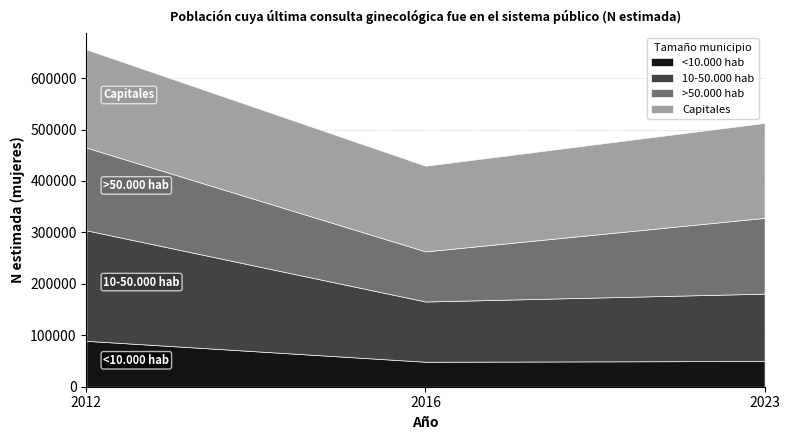

What is the sum of all <10.000 hab values?

187749